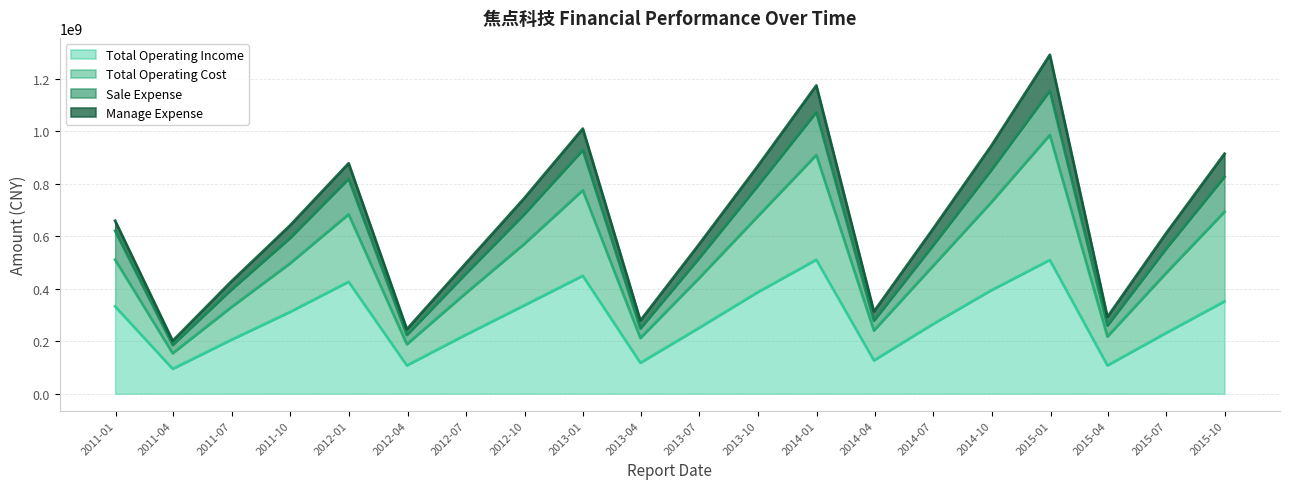

Does the chart display data point markers on the line(s)?

No